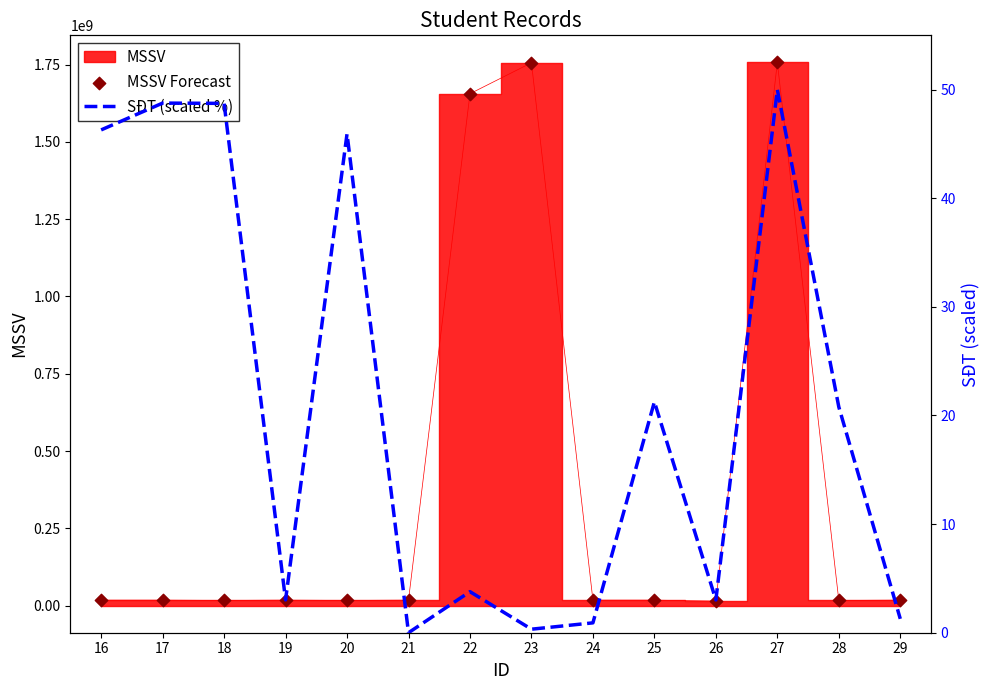

At which category is the sum across all series the highest?

27